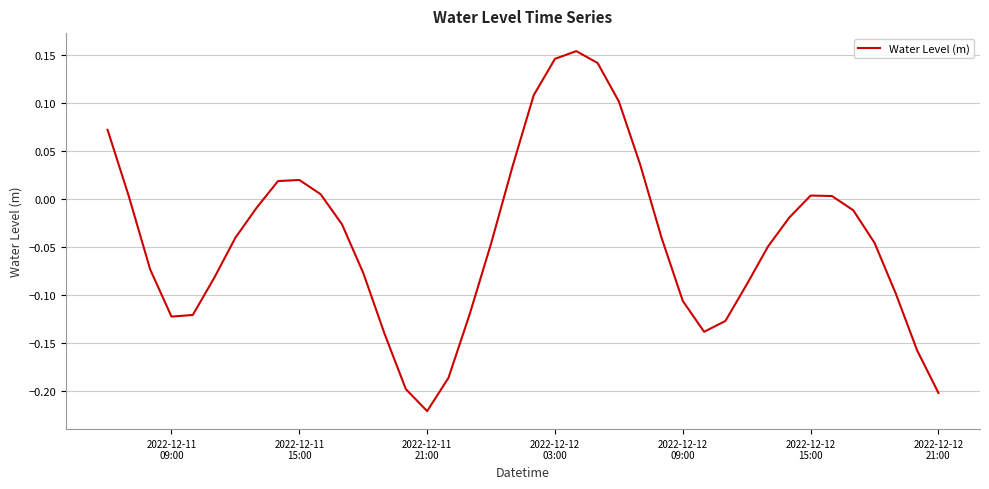

Does the chart display data point markers on the line(s)?

No